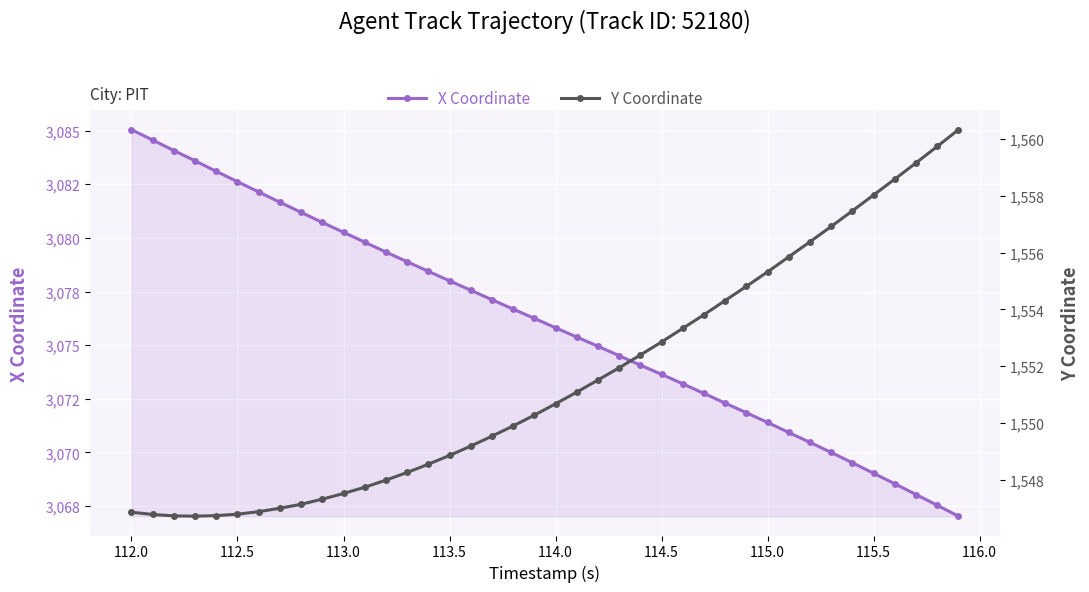

The value of Y Coordinate at 114.5 is 1018.2. True or false?

False